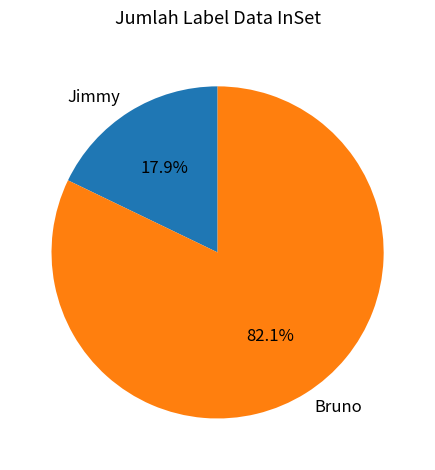

What is the smallest slice in the pie chart?

Jimmy